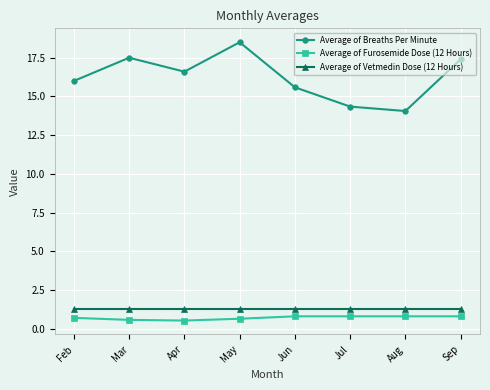

In Average of Breaths Per Minute, how many points are lower than both neighbors (excluding endpoints)?

2